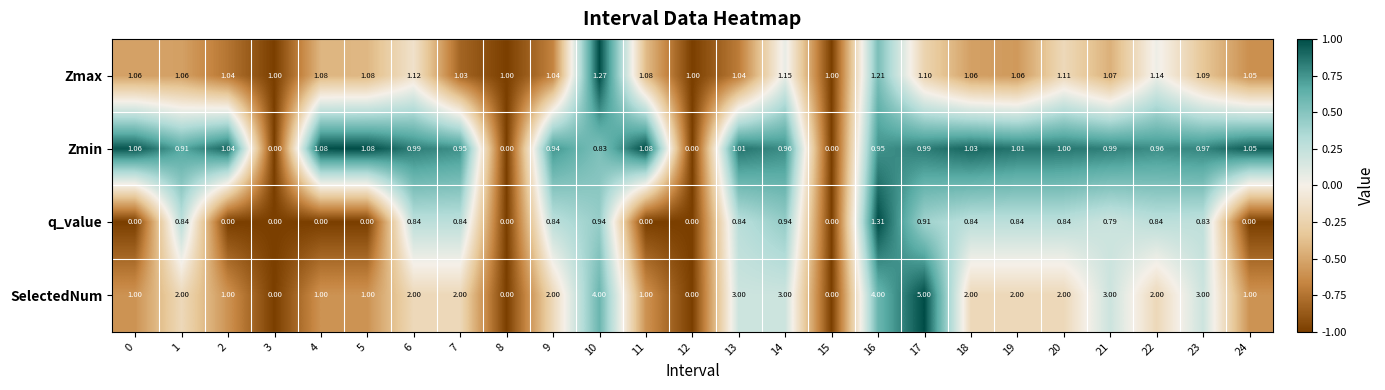

Which series has the largest total across all categories?

SelectedNum